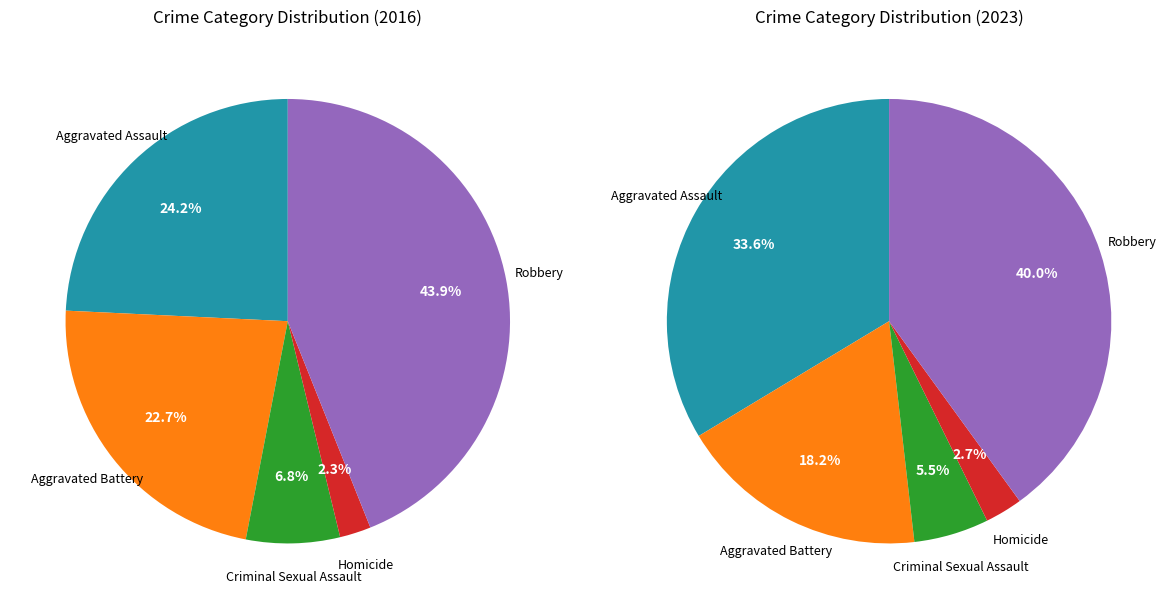

Combined, do values_2016 and 3 account for over 50%?

No